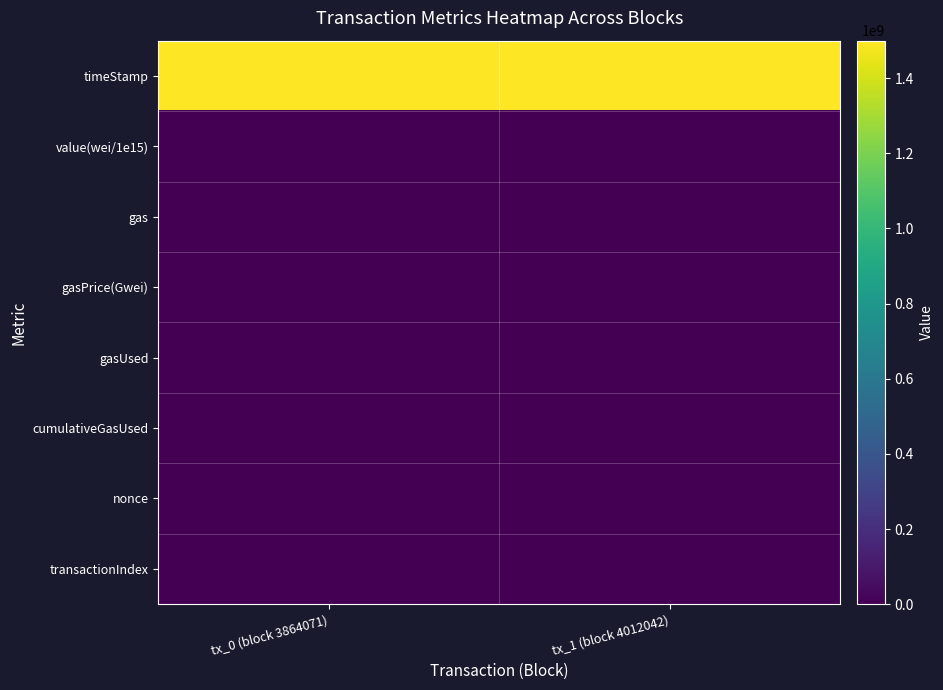

List the series in order of their peak value, highest first.

timeStamp, cumulativeGasUsed, nonce, gas, gasUsed, value(wei/1e15), transactionIndex, gasPrice(Gwei)